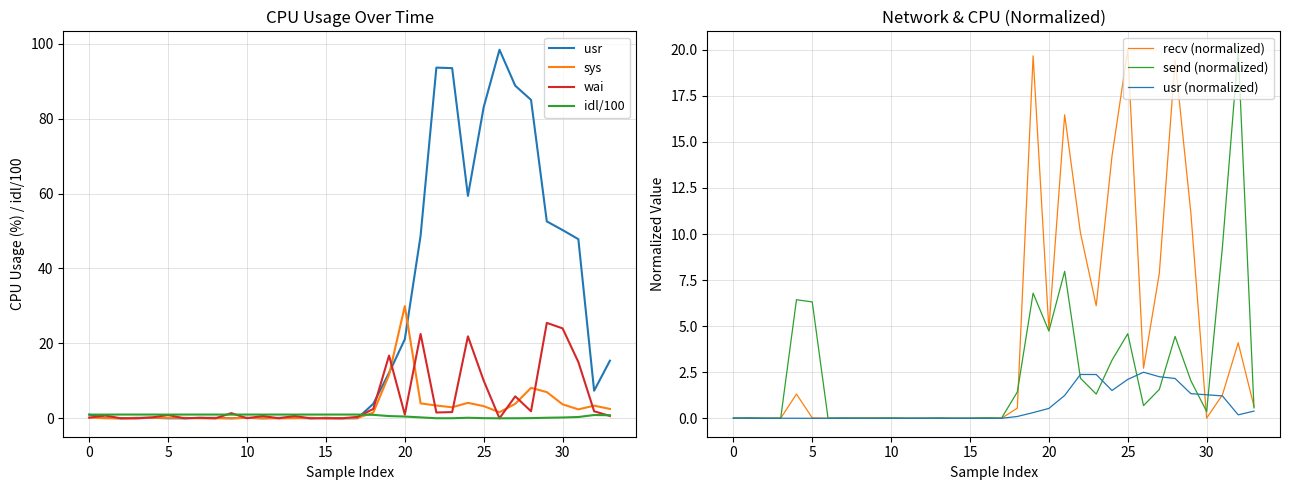

Is it true that usr equals 0.9 at 18?

False